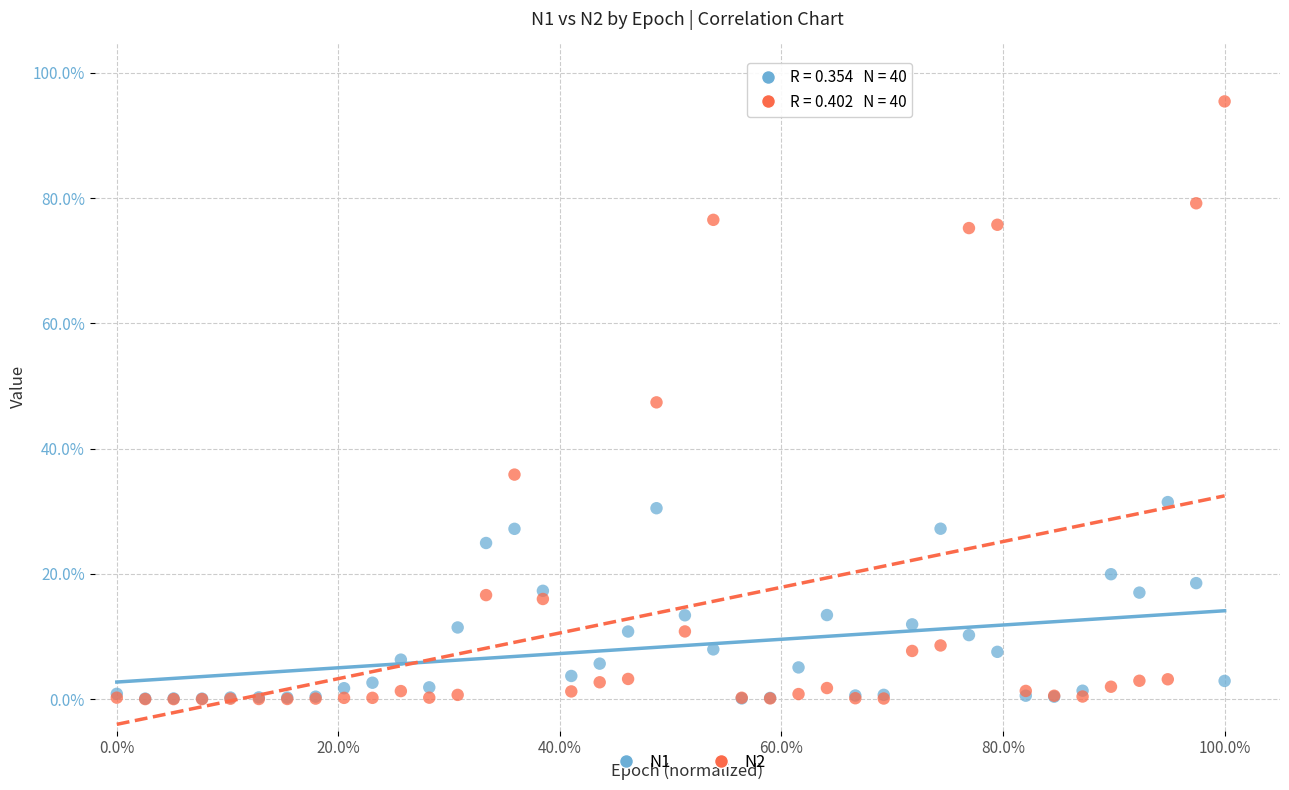

Which series reaches the maximum Y coordinate?

N2